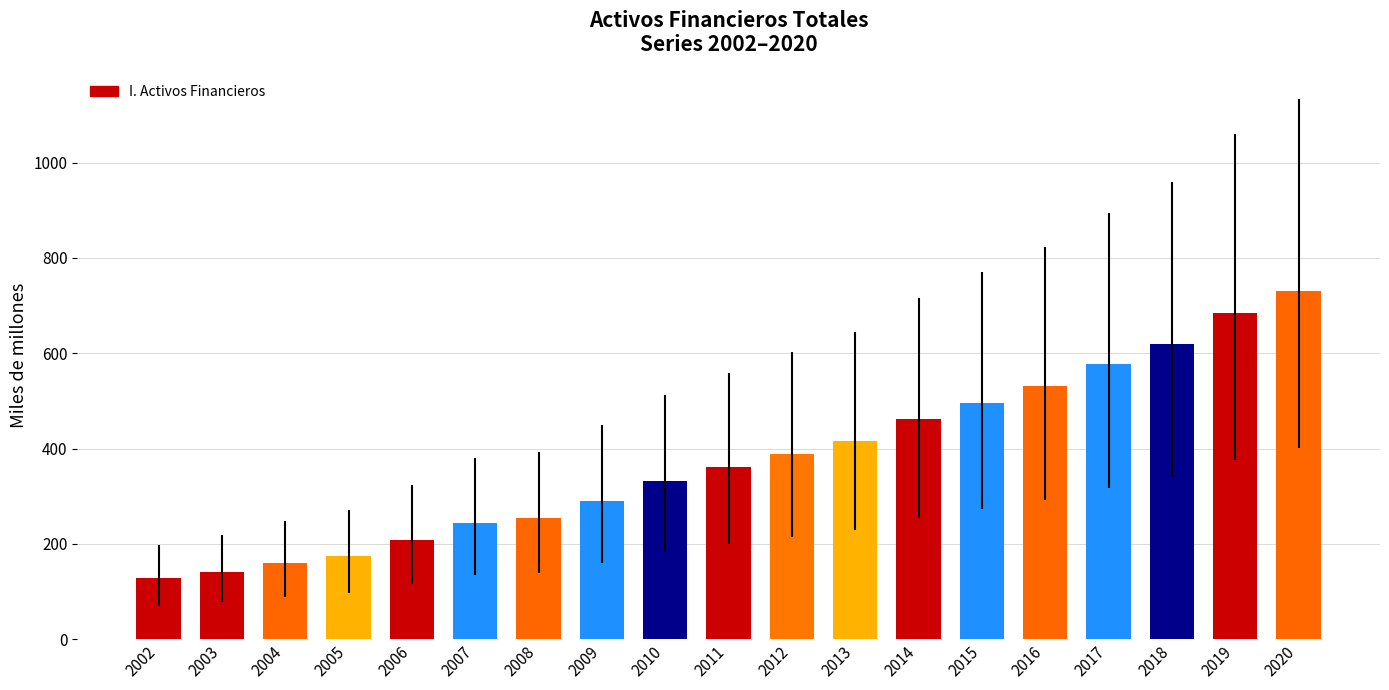

How many categories are shown in the chart?

19